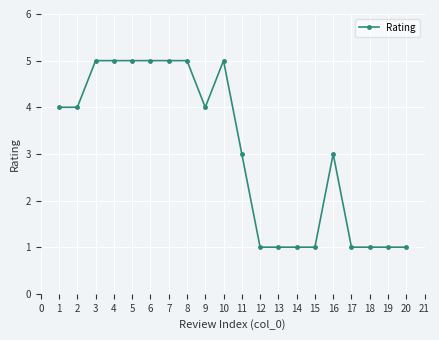

Reading left to right, transcribe all the data shown in this chart.

4	4	5	5	5	5	5	5	4	5	3	1	1	1	1	3	1	1	1	1